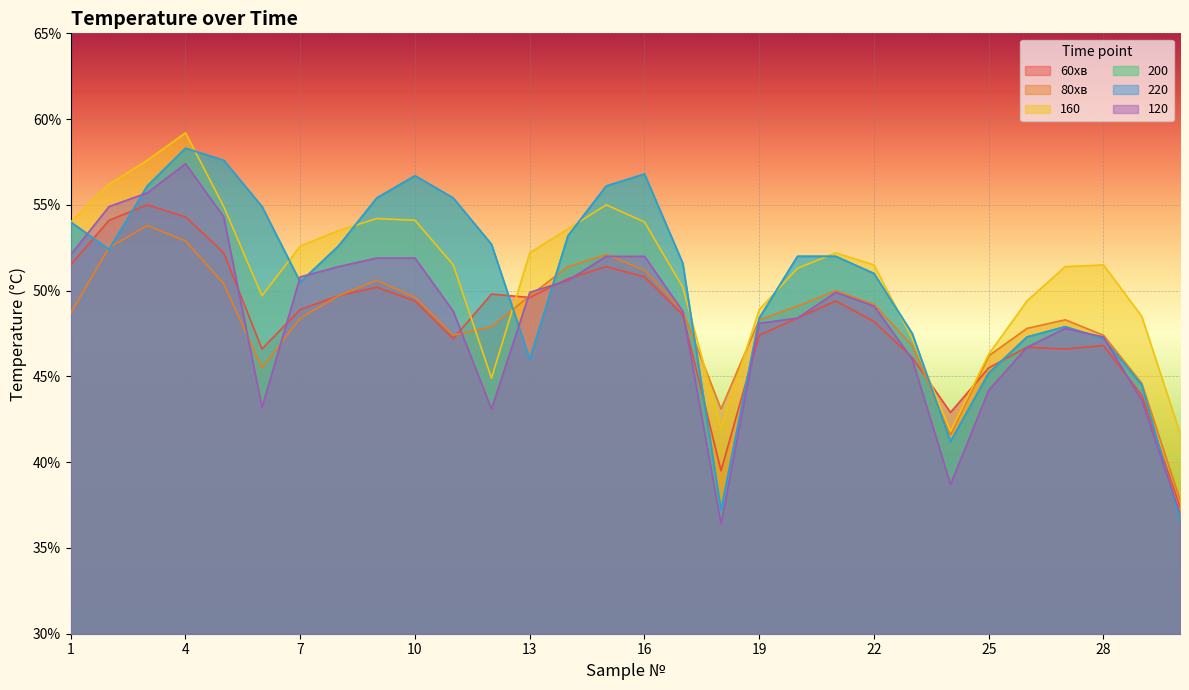

What is the total value across all series at 2?

322.5